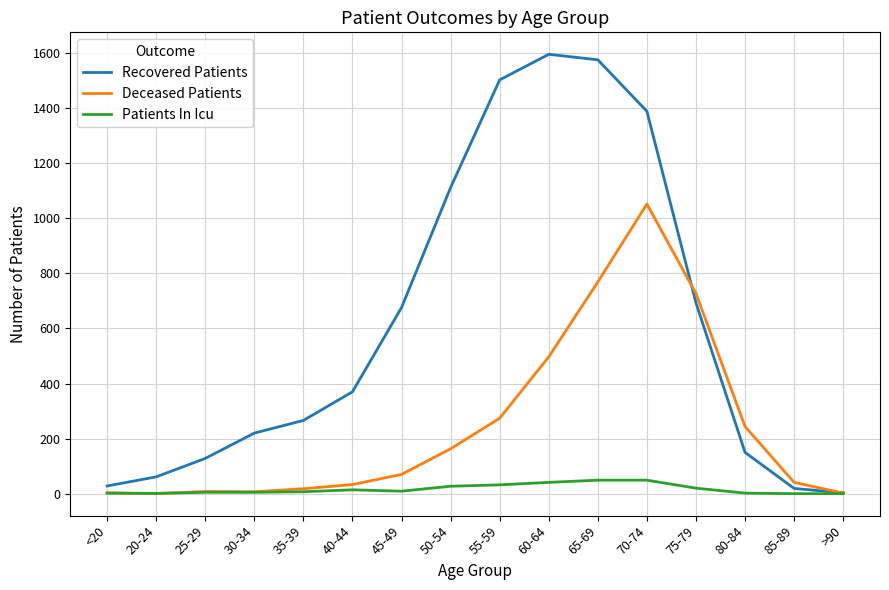

Rank the series by their maximum value, from highest to lowest.

Recovered Patients, Deceased Patients, Patients In Icu